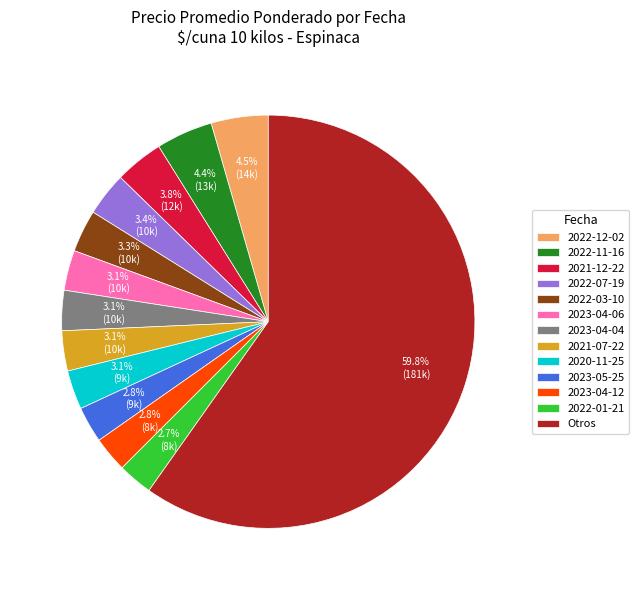

Combined, what portion of the pie is 2021-12-22 and 2022-03-10?

7.1%